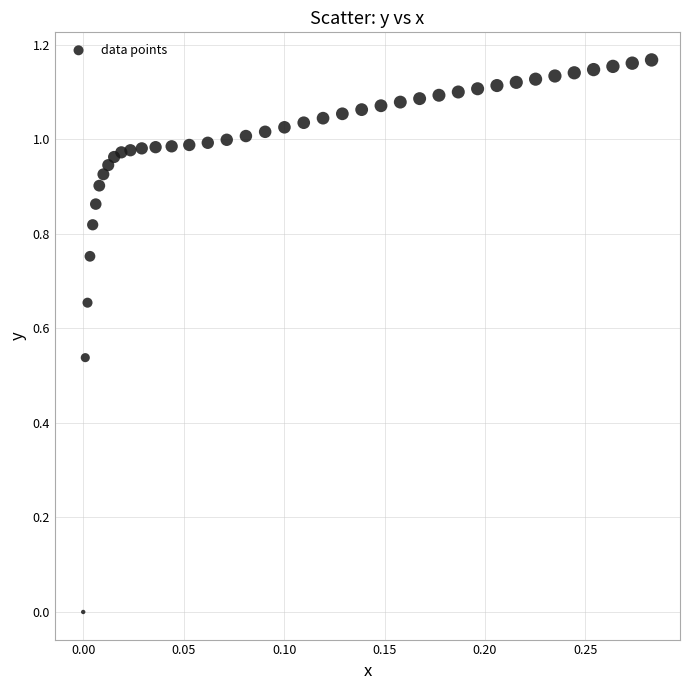

What is the range of X values (max minus min)?

0.3